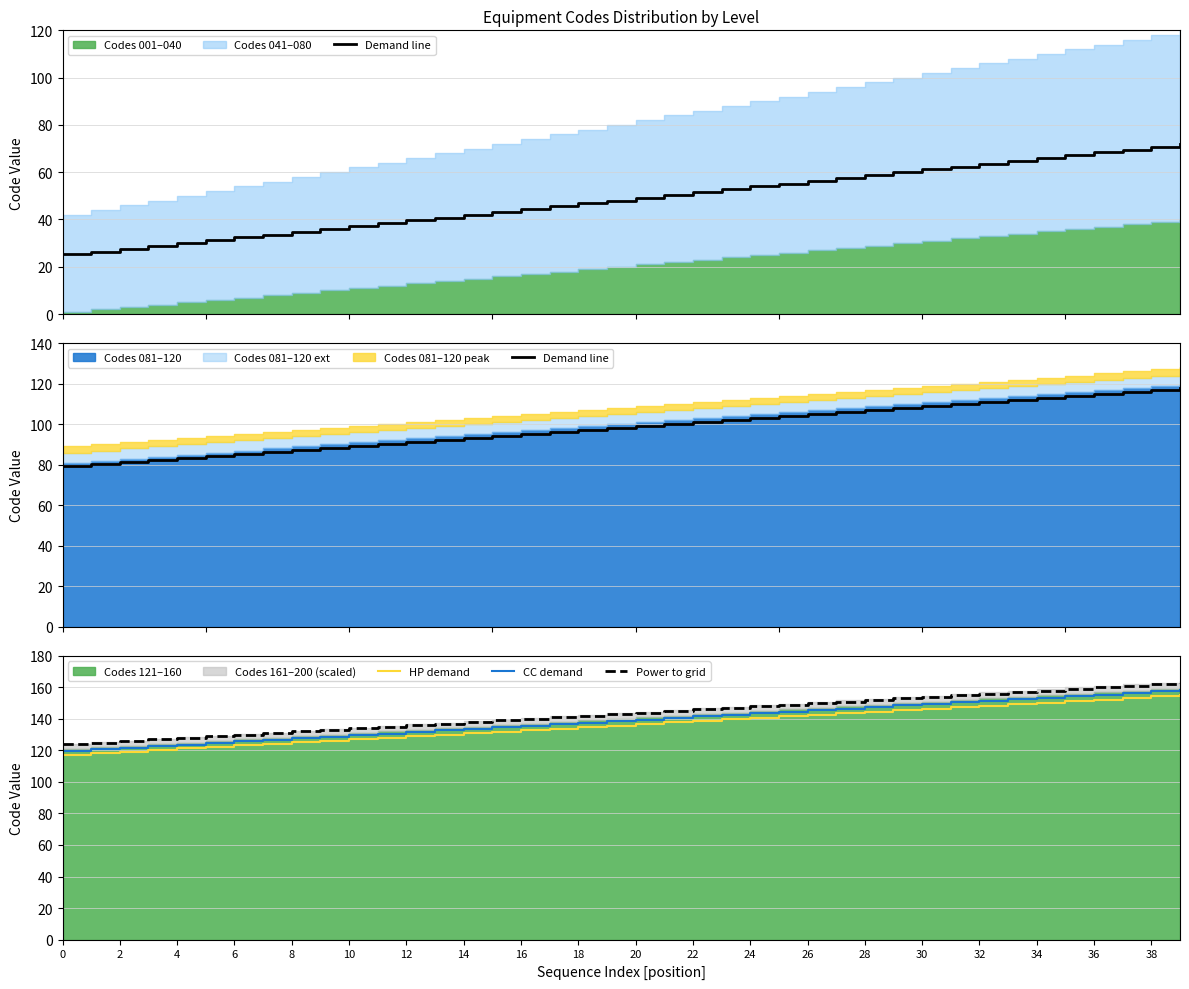

What value does the Power to grid series have at 28?

152.0